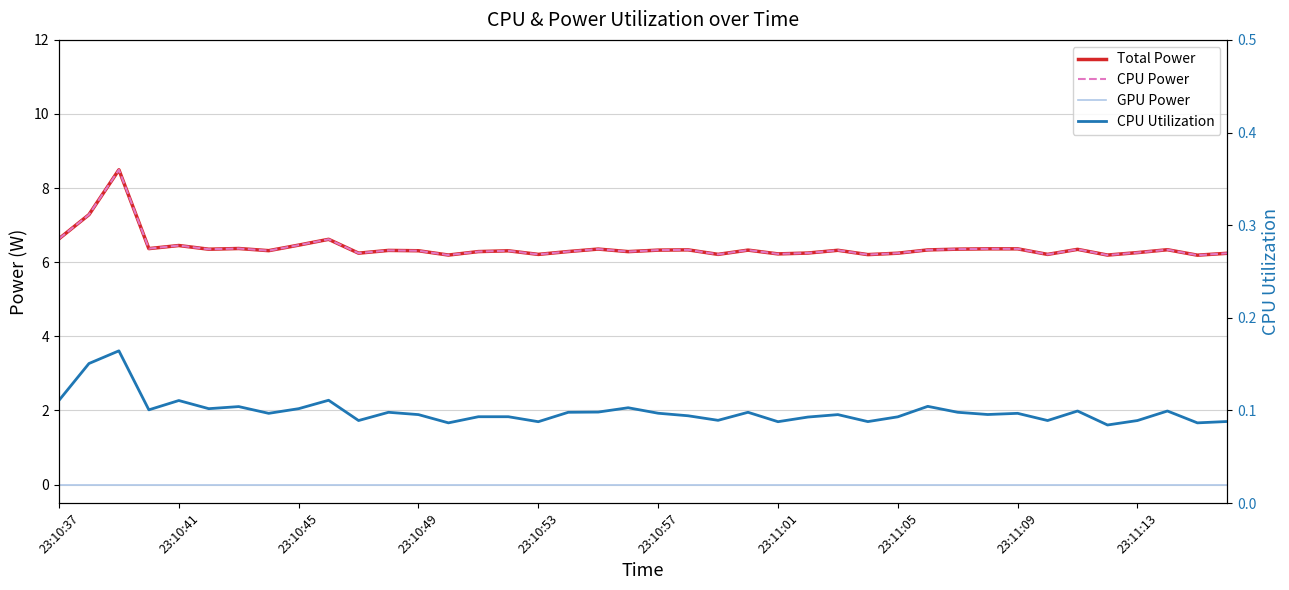

True or false: GPU Power and Total Power cross at least once.

False